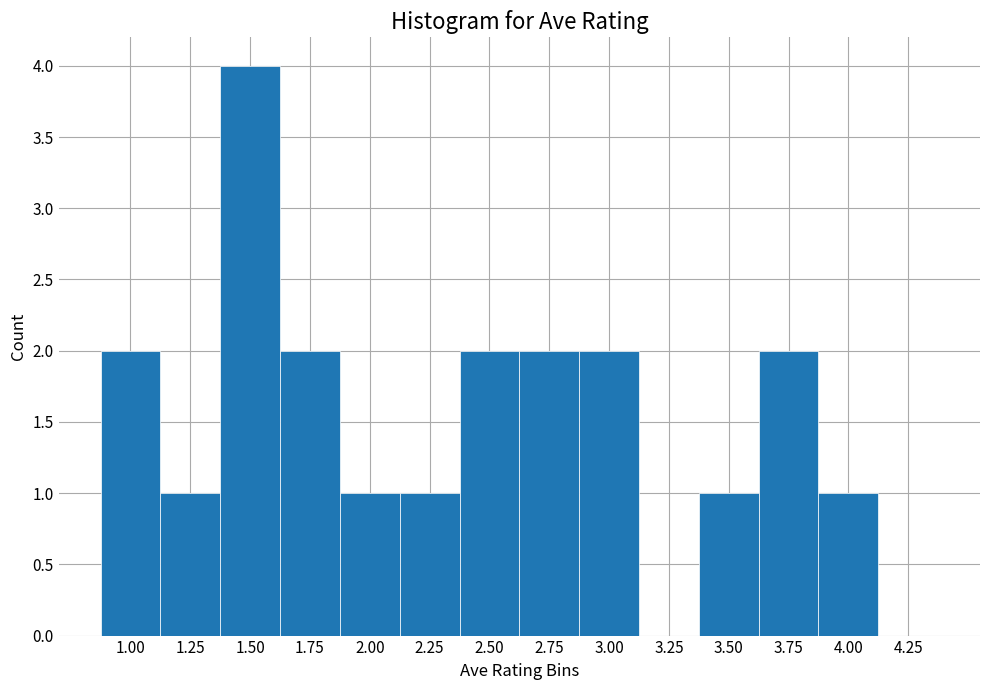

Reading left to right, transcribe all the data shown in this chart.

1.00=2	1.25=1	1.50=4	1.75=2	2.00=1	2.25=1	2.50=2	2.75=2	3.00=2	3.25=0	3.50=1	3.75=2	4.00=1	4.25=0